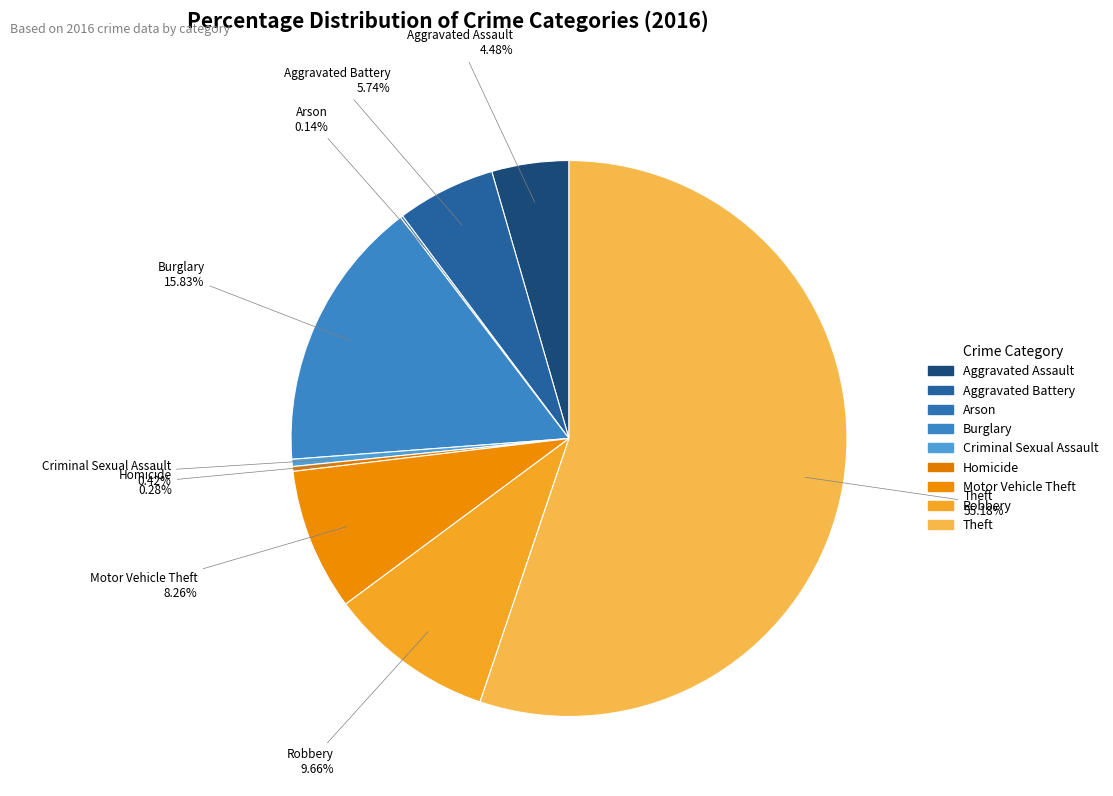

Is Theft the majority of the pie?

Yes